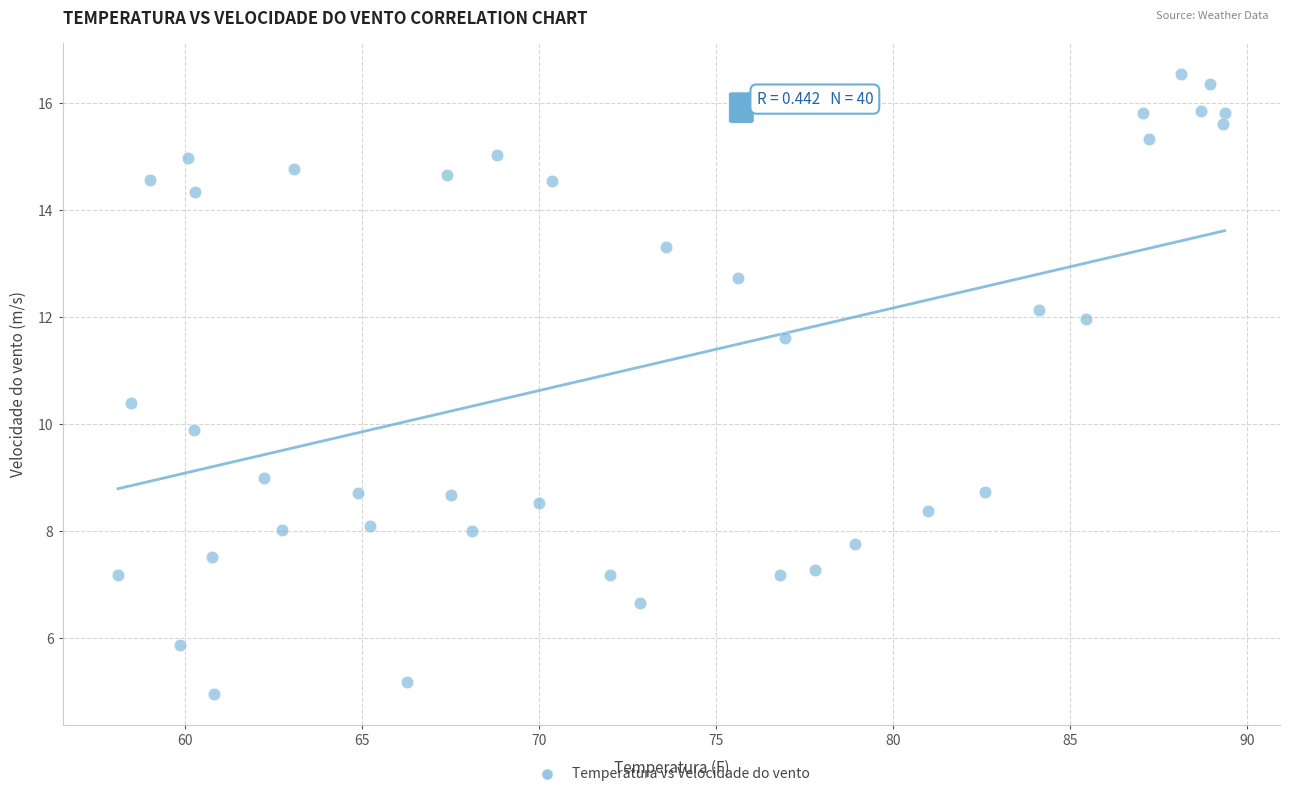

What is the range of Y values (max minus min)?

11.6